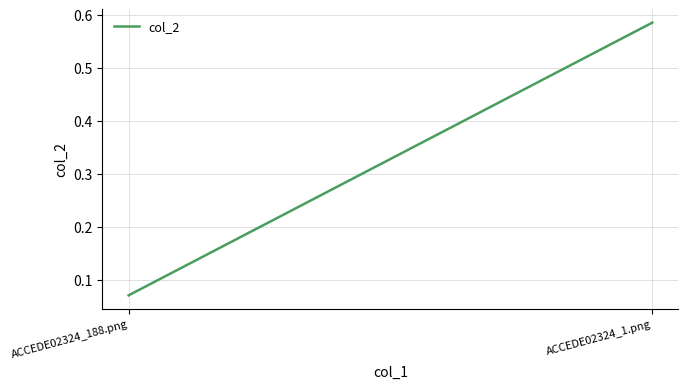

Which has a higher value, ACCEDE02324_188.png or ACCEDE02324_1.png?

ACCEDE02324_1.png